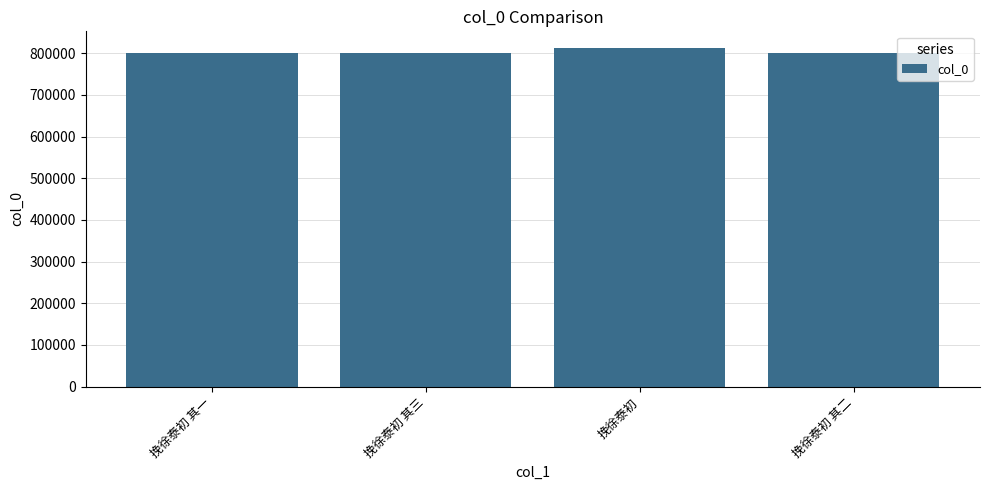

Between 挽徐泰初 and 挽徐泰初 其一, which is larger?

挽徐泰初